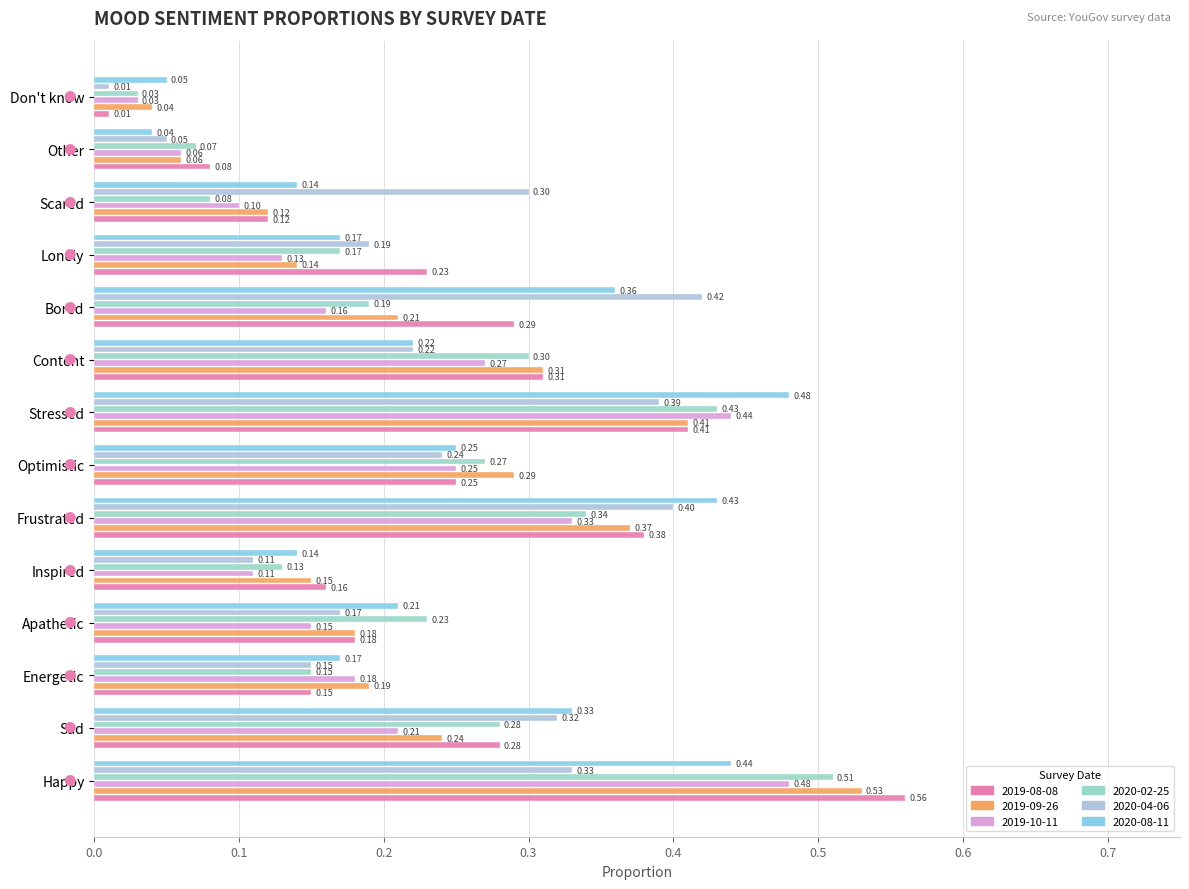

At which category is the sum across all series the highest?

Happy